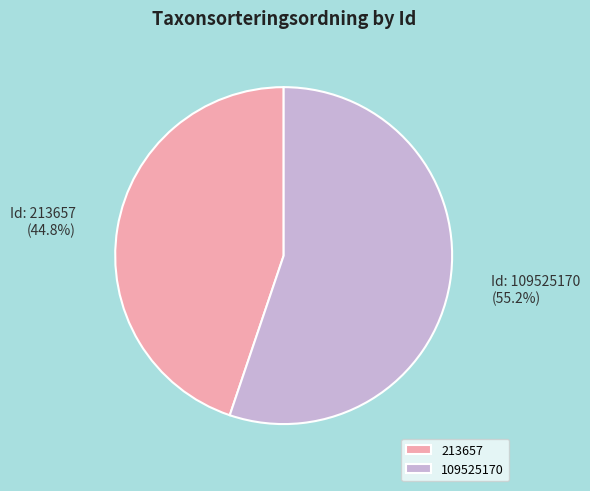

How many slices are in this pie chart?

2